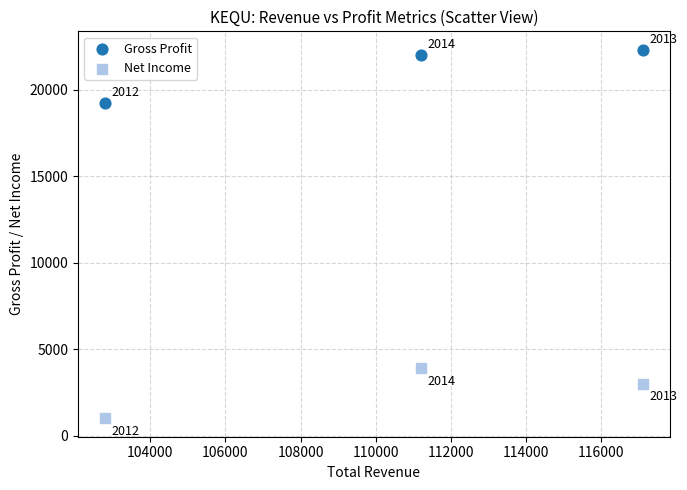

Across all data points, what is the range of X values (max minus min)?

14300